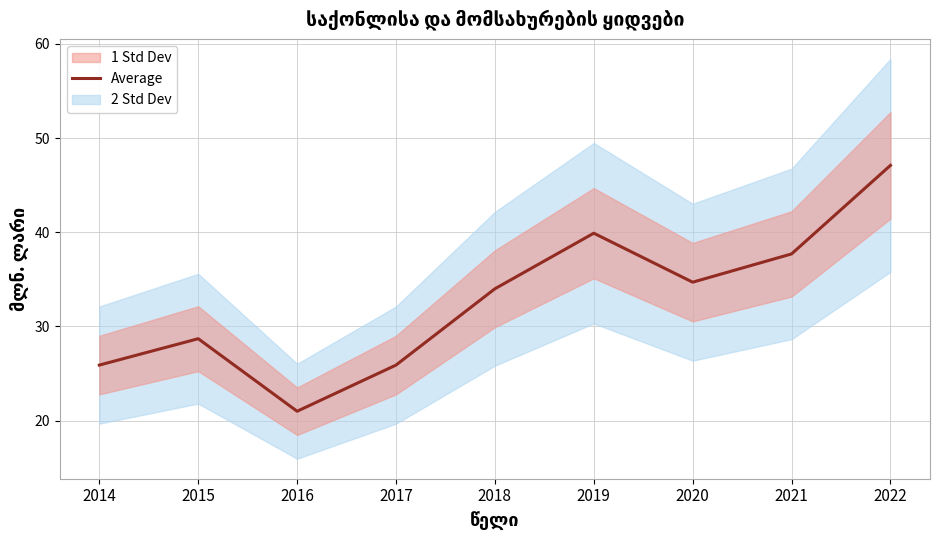

Which category has the highest value across all series?

2022